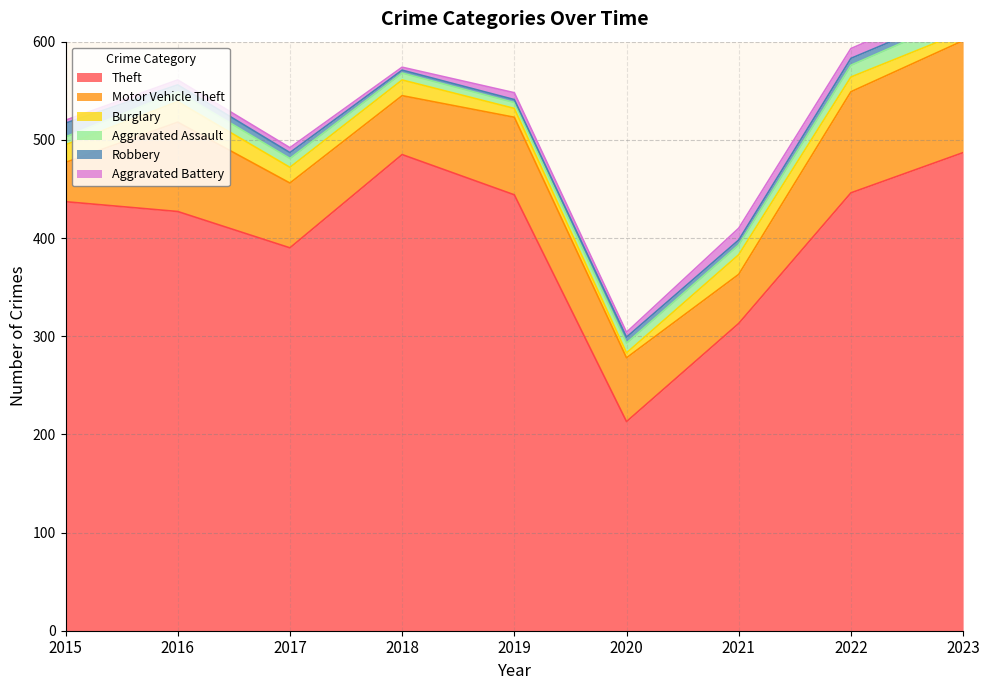

What is the difference between the highest and lowest values at 2022?

439